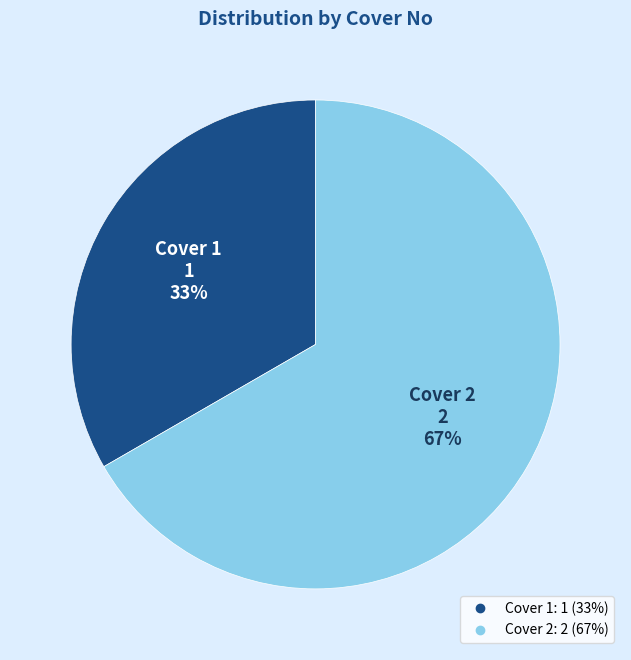

To the nearest percent, what is the average slice percentage?

50%